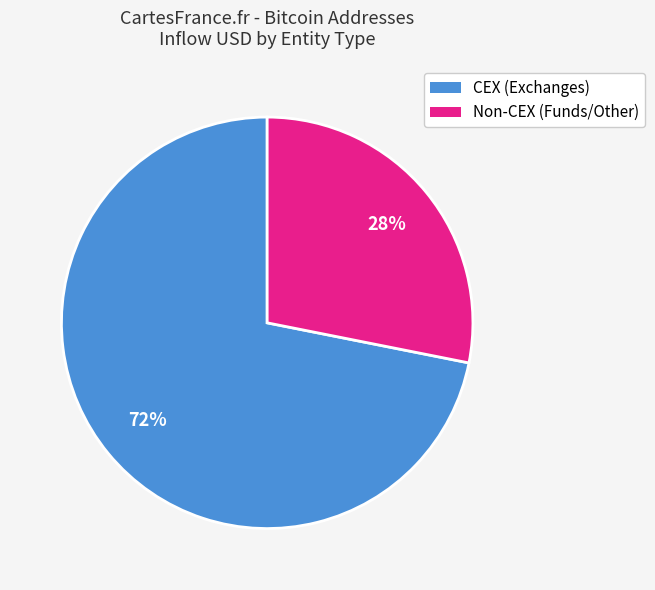

To the nearest percent, what is the average slice percentage?

50%